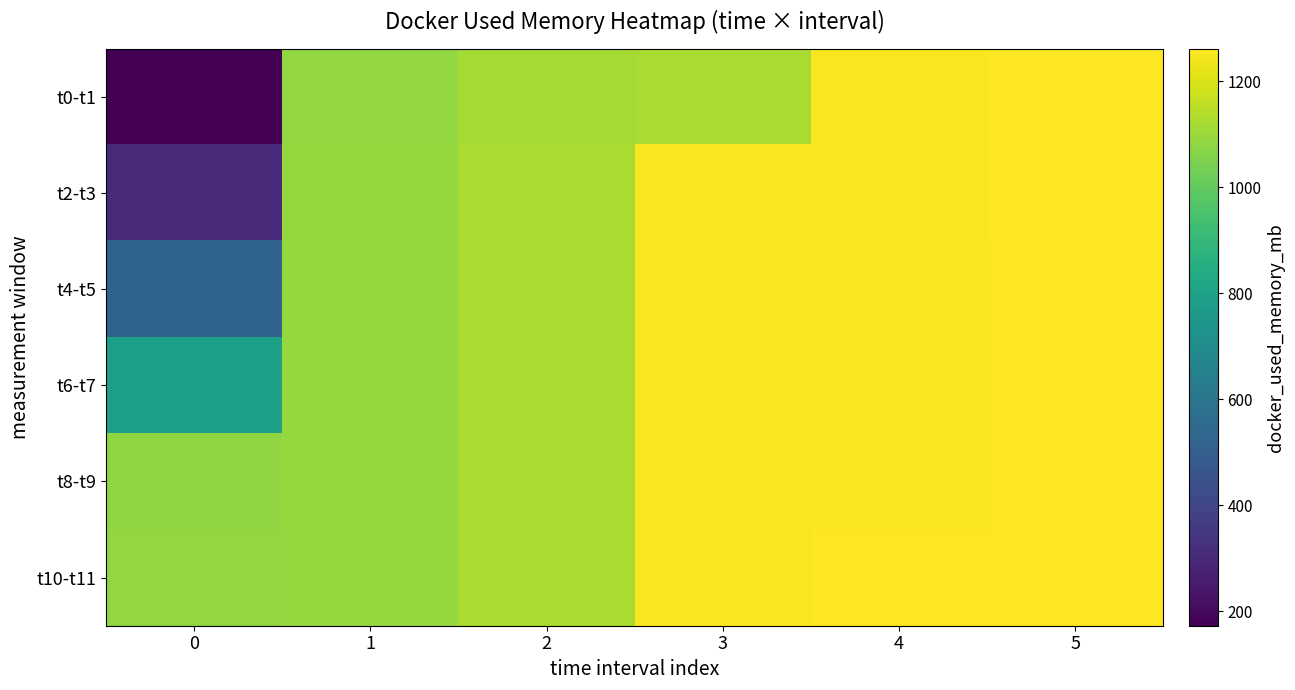

What is the total value across all series at 3?

7378.3